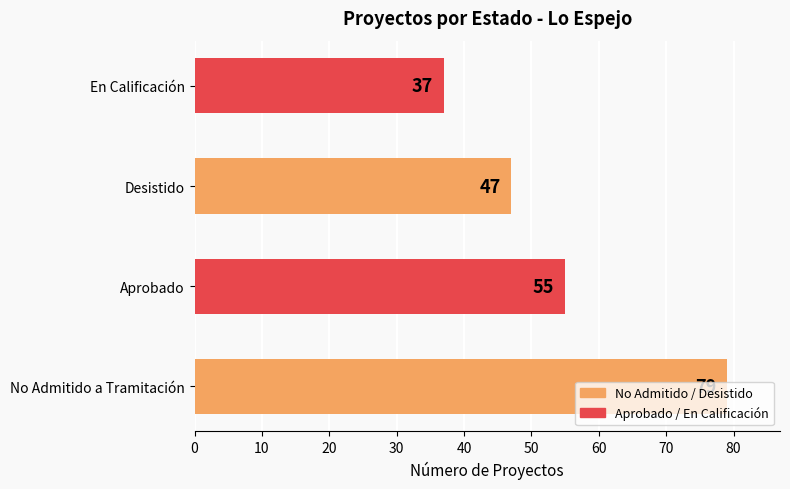

List the labels in order of value, largest first.

No Admitido a Tramitación, Aprobado, Desistido, En Calificación